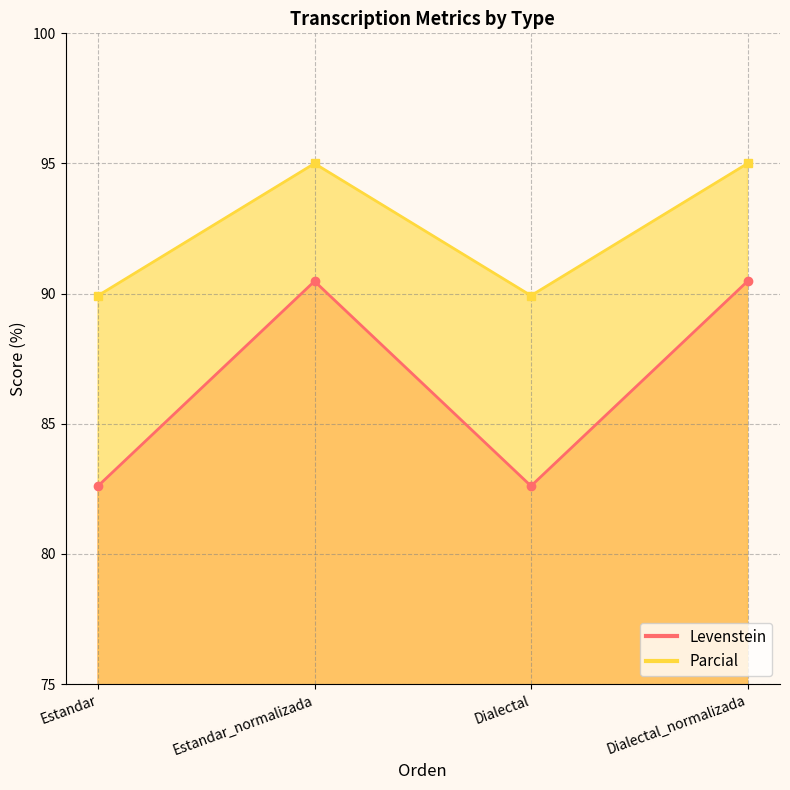

The value of Parcial at Estandar_normalizada is 95.0. True or false?

True